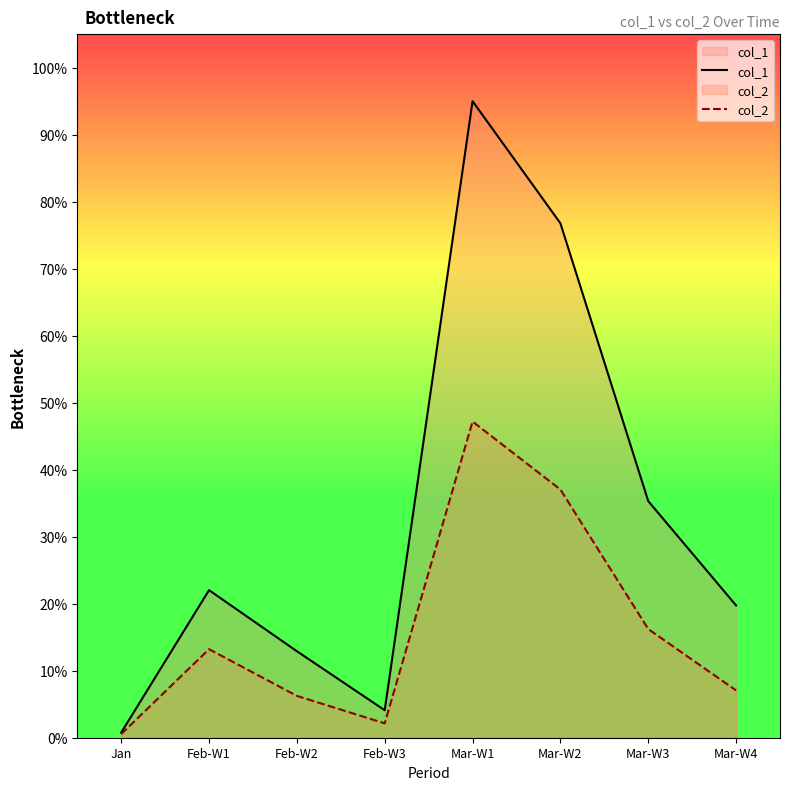

What is the approximate value of col_1 at Mar-W1?

95.0